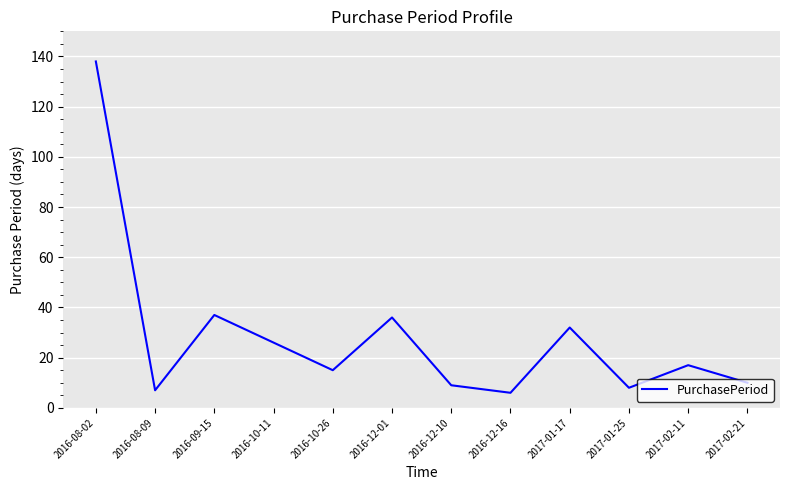

What is the change in value from 2016-12-01 to 2017-02-11?

-19